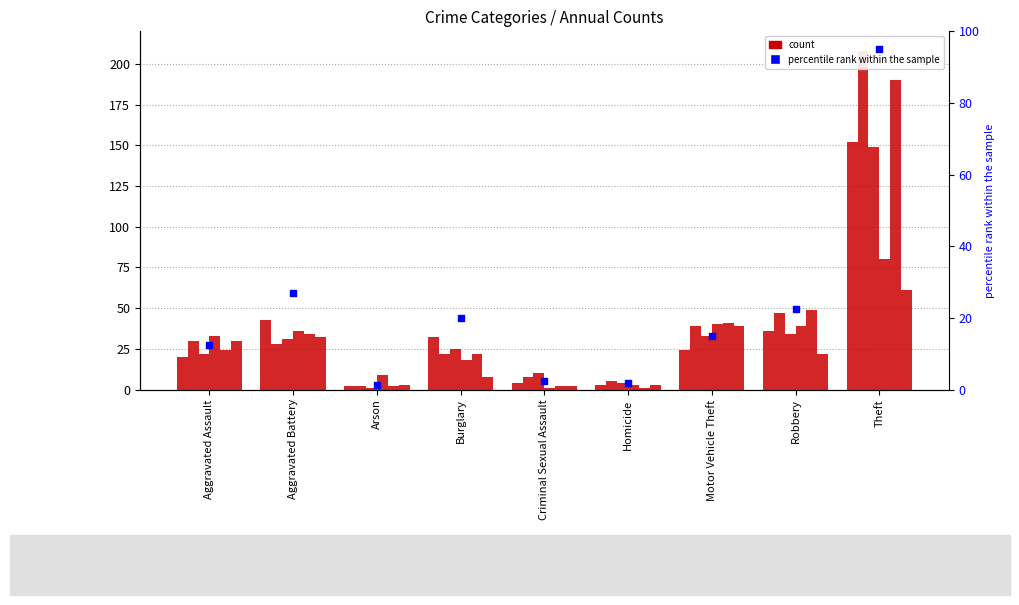

Between Arson and Aggravated Battery, which is larger?

Aggravated Battery